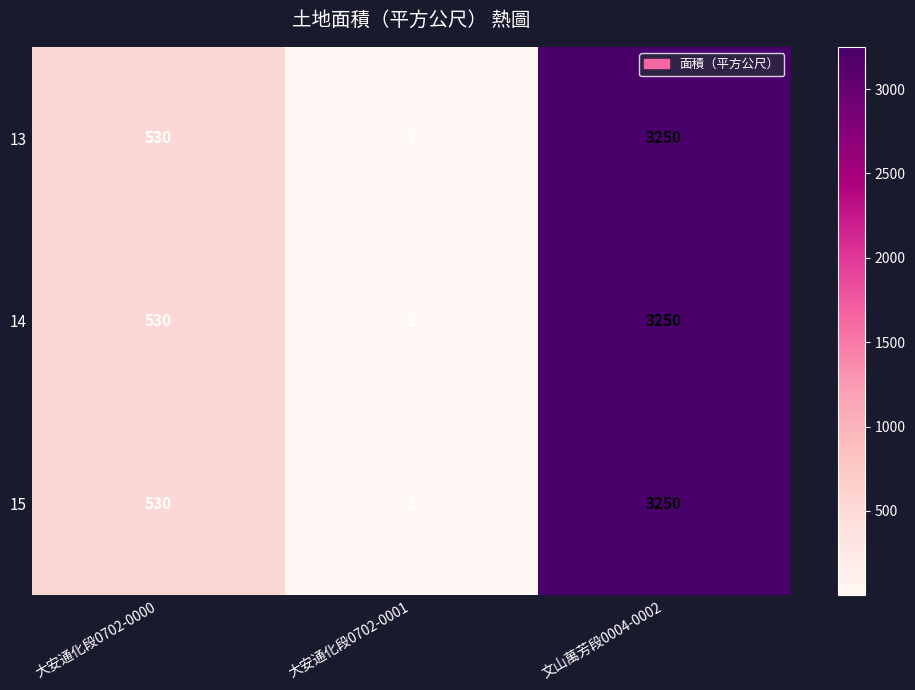

What is the average value of the 14 series?

1261